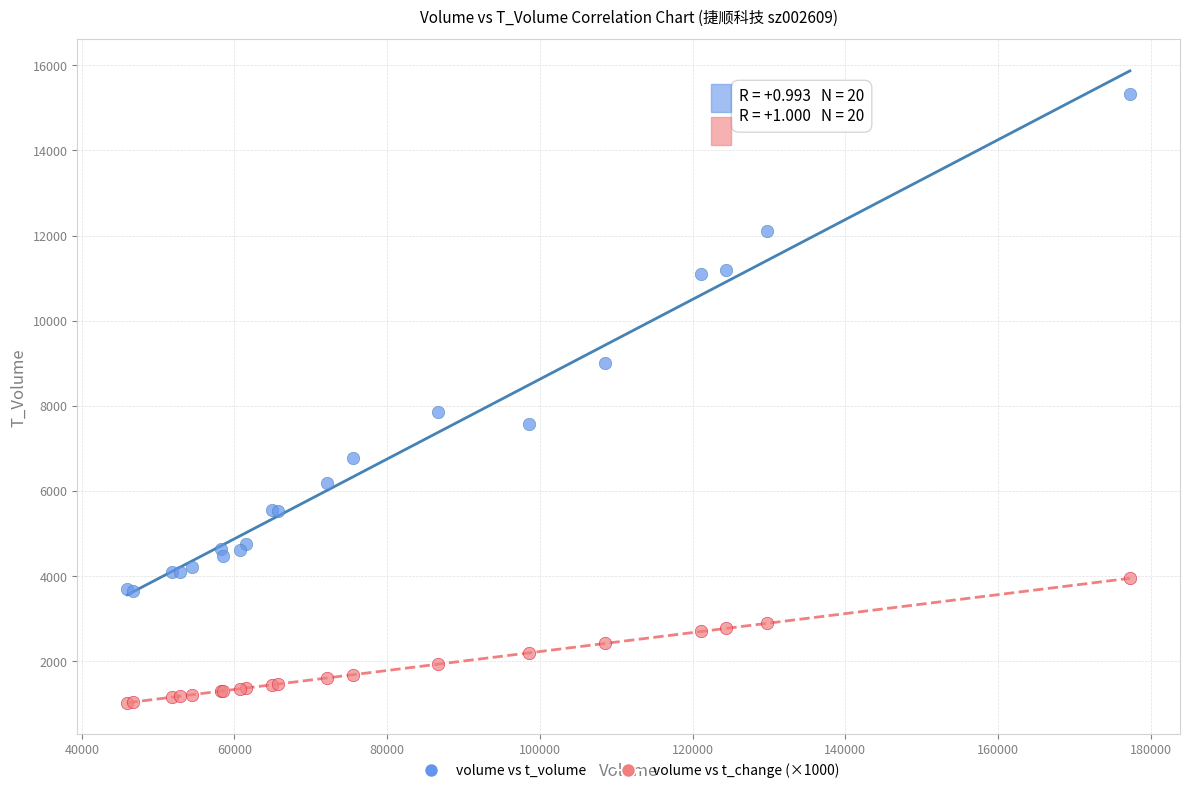

In the volume vs t_volume series, what Y value is closest to 9480?

9014